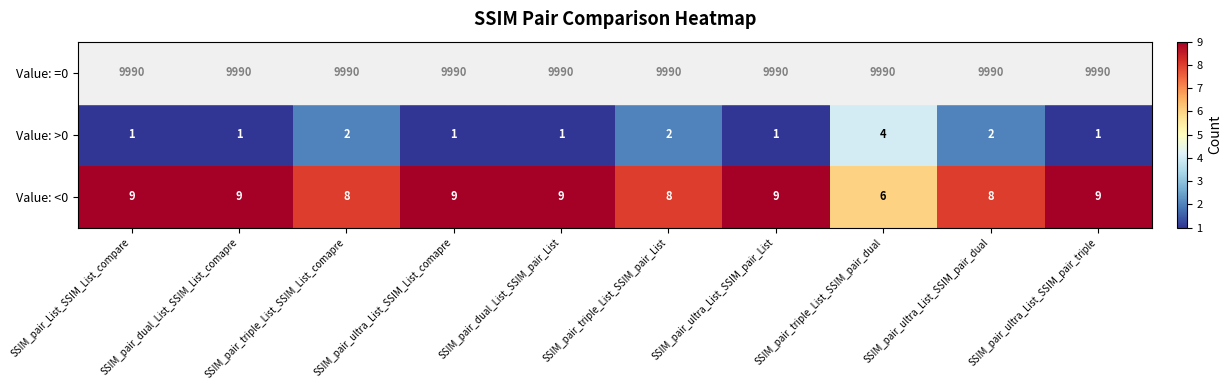

True or false: Value: <0 has a value of 9 at SSIM_pair_dual_List_SSIM_pair_List.

True